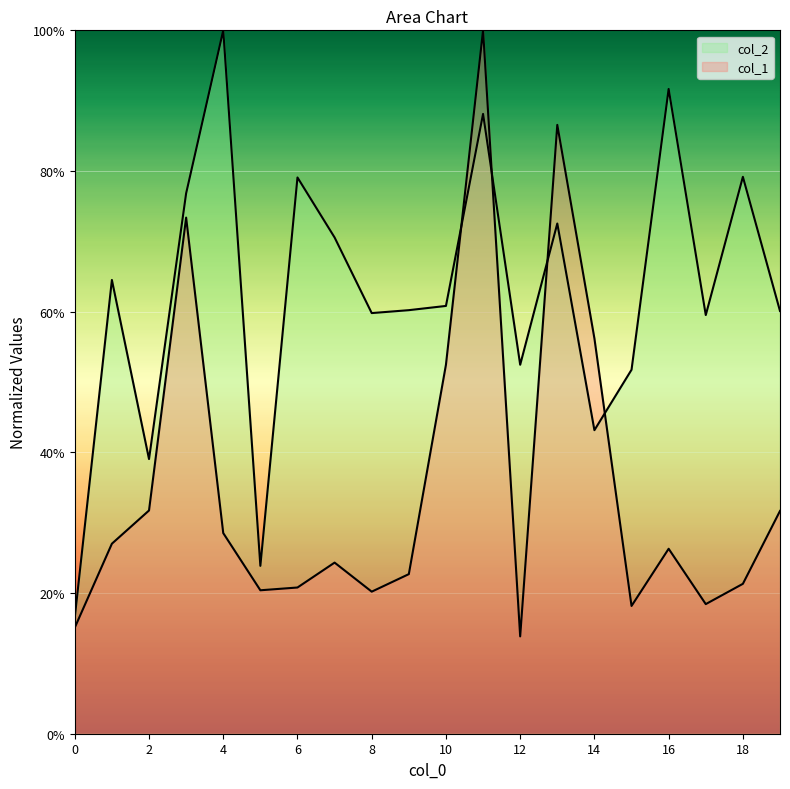

What is the sum of all col_1 values?

7.1